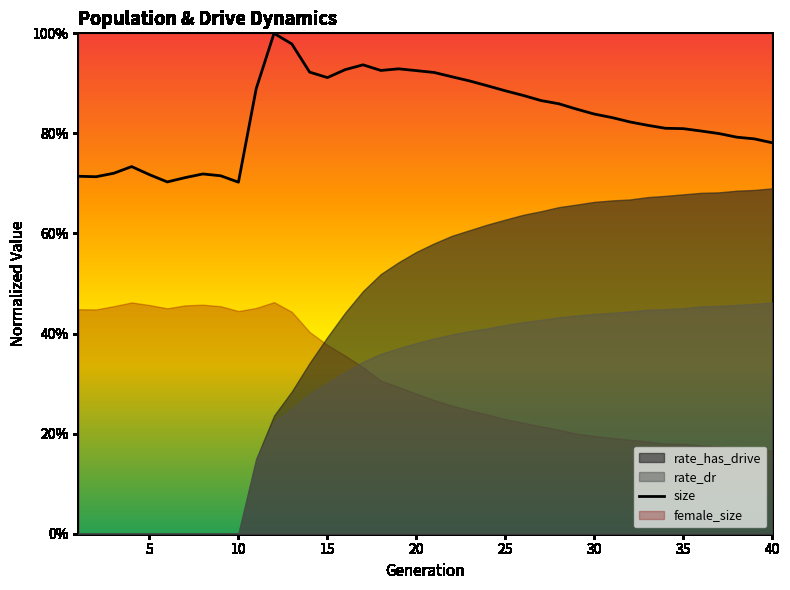

Reading left to right, list all the values displayed in this chart.

0.7	0.7	0.7	0.7	0.7	0.7	0.7	0.7	0.7	0.7	0.9	1.0	1.0	0.9	0.9	0.9	0.9	0.9	0.9	0.9	0.9	0.9	0.9	0.9	0.9	0.9	0.9	0.9	0.8	0.8	0.8	0.8	0.8	0.8	0.8	0.8	0.8	0.8	0.8	0.8